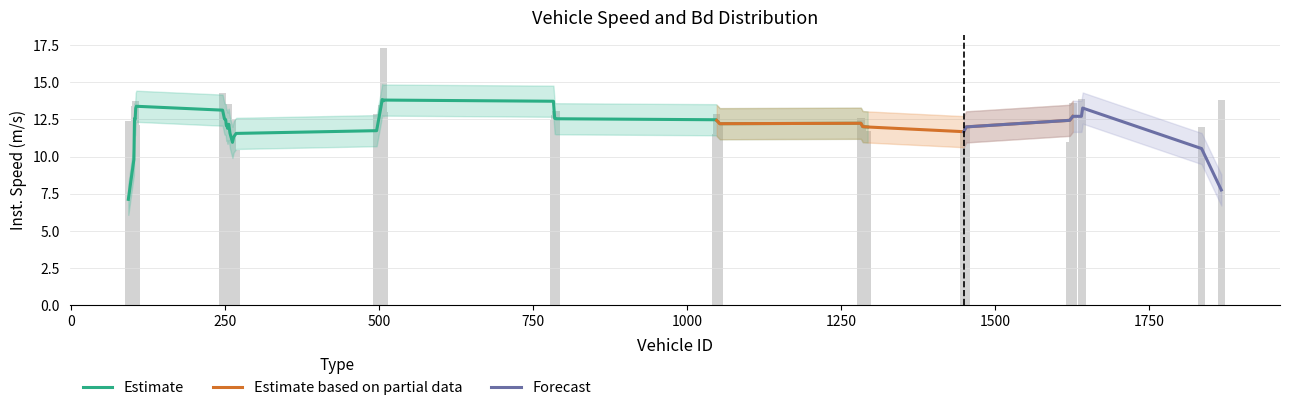

List the labels in order of value, smallest first.

264, 102, 268, 252, 1621, 256, 258, 1047, 1293, 1449, 253, 1453, 1835, 1285, 251, 106, 1053, 254, 93, 783, 262, 1282, 503, 103, 785, 1048, 496, 508, 1642, 787, 104, 249, 505, 255, 1626, 105, 1867, 1640, 246, 507